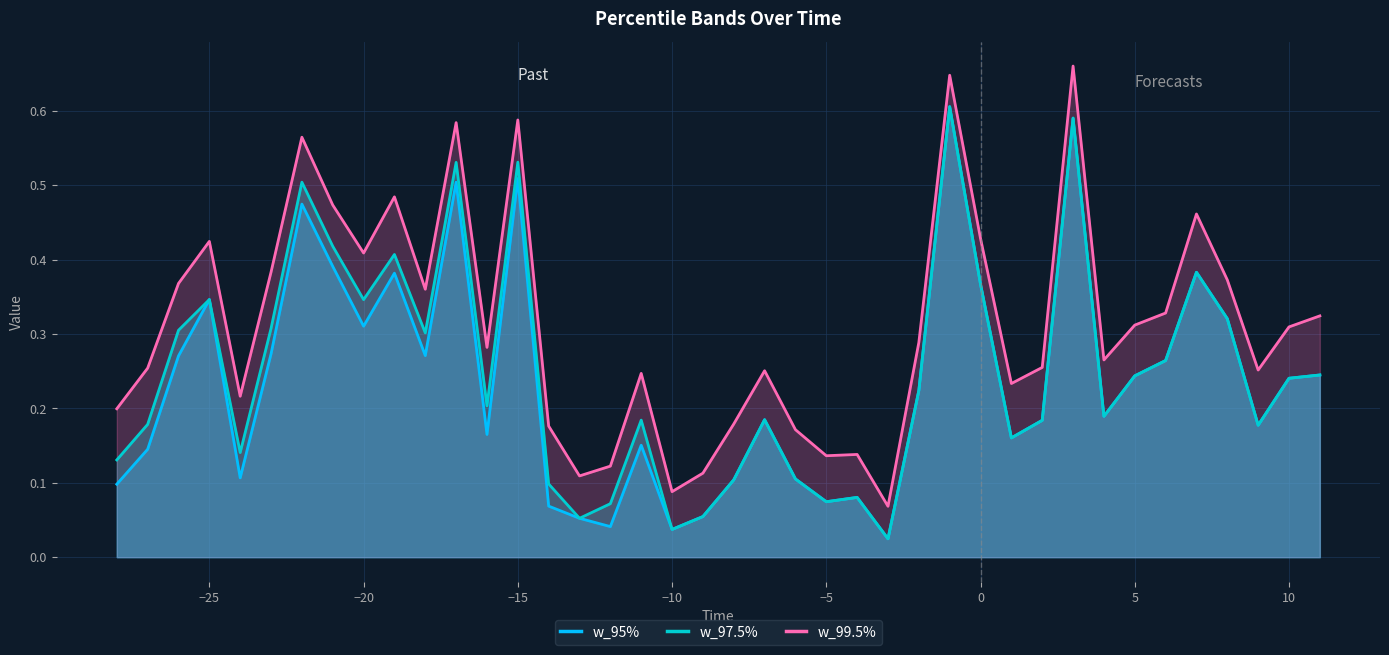

How many interior local peaks does the w_95% series have?

11